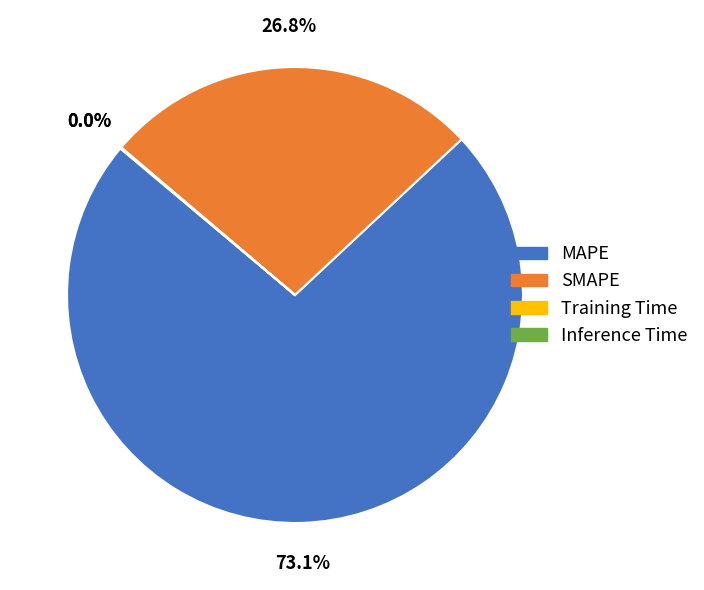

What percentage is NOT represented by SMAPE?

73.2%